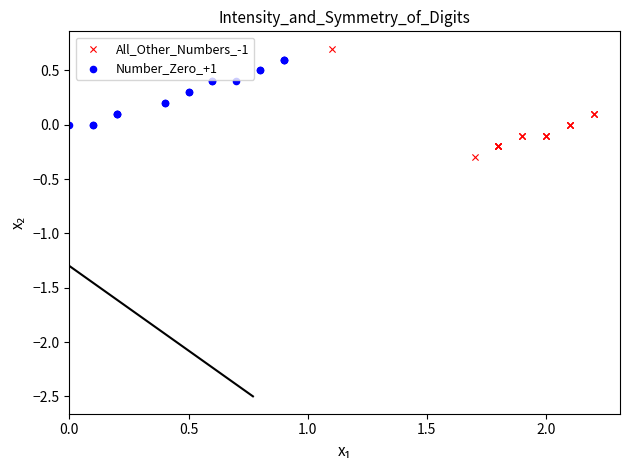

Which series contains the lowest Y value?

All_Other_Numbers_-1